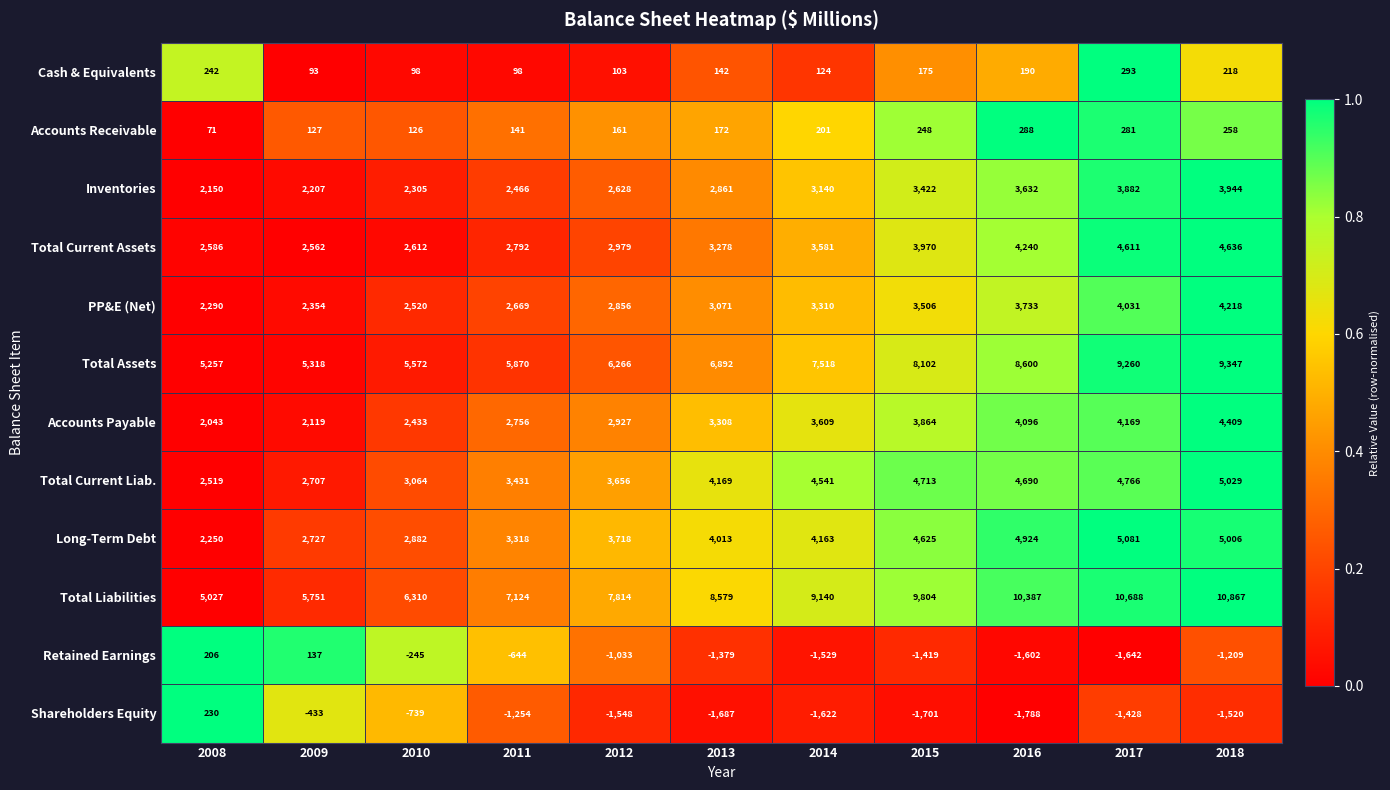

True or false: Long-Term Debt has a value of 5006 at 2018.

True